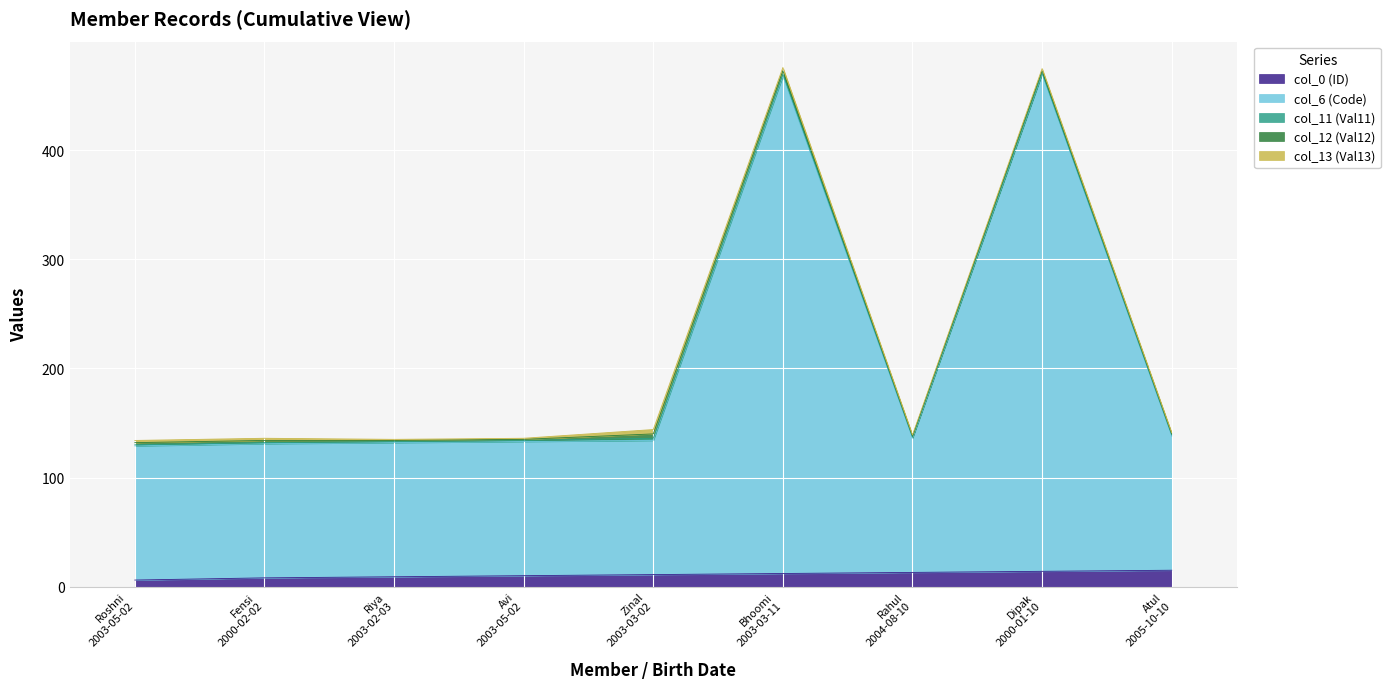

How many categories are shown in the chart?

9